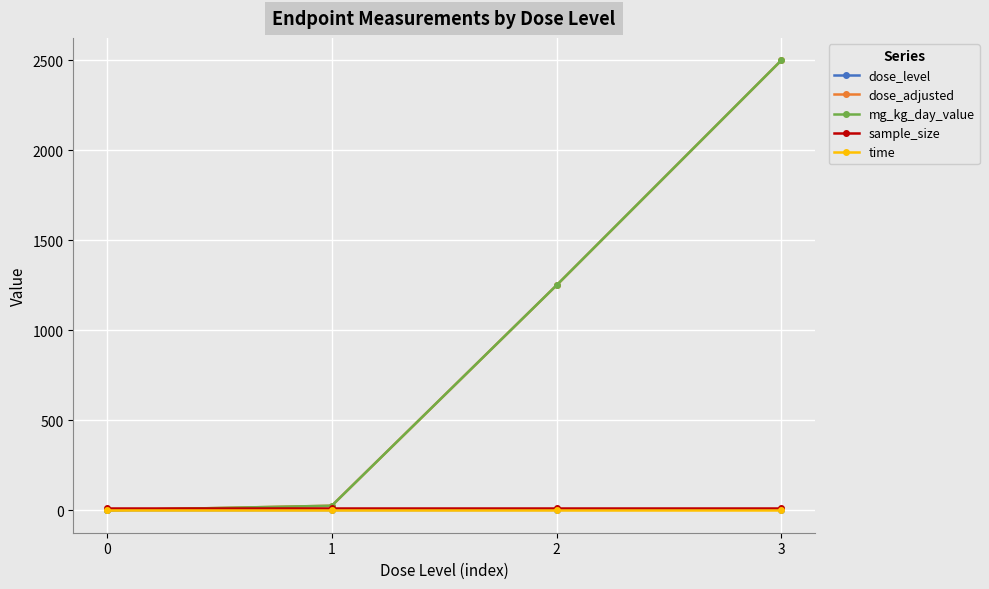

At which category is the sum across all series the highest?

3